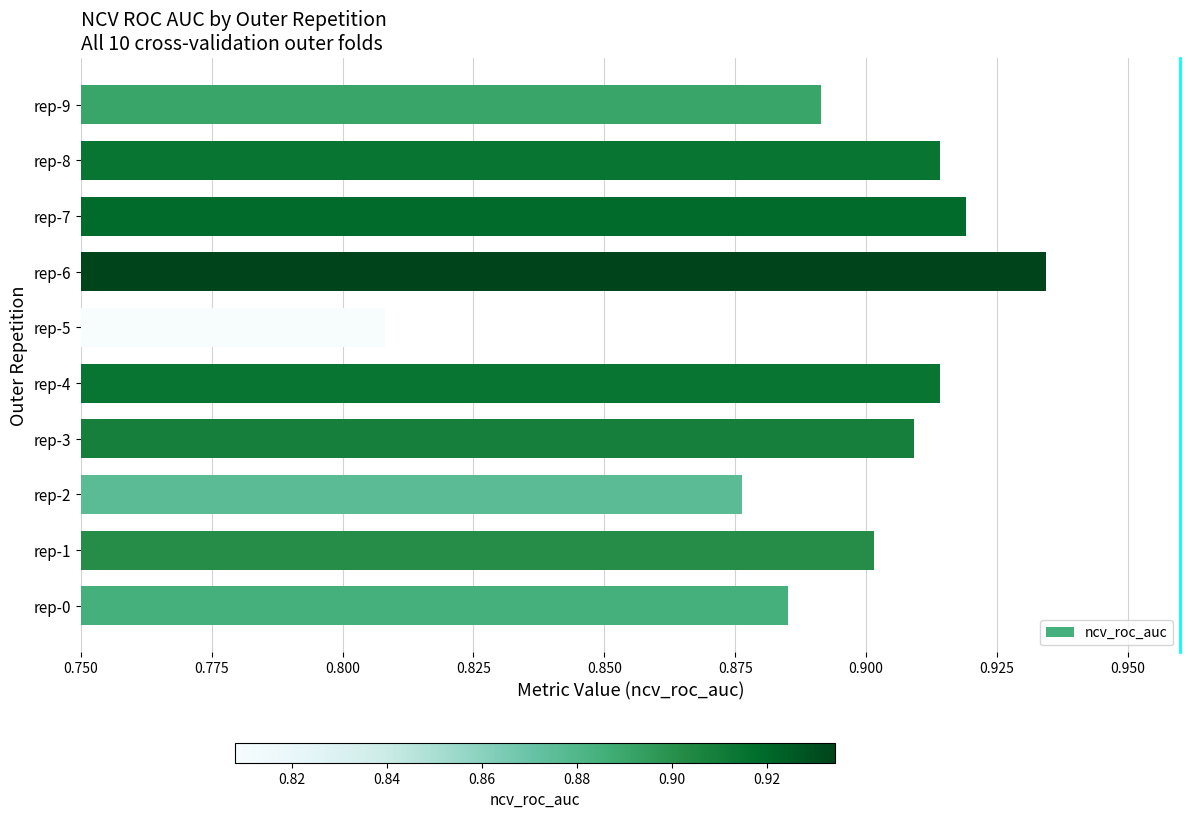

Which has a higher value, rep-9 or rep-1?

rep-1